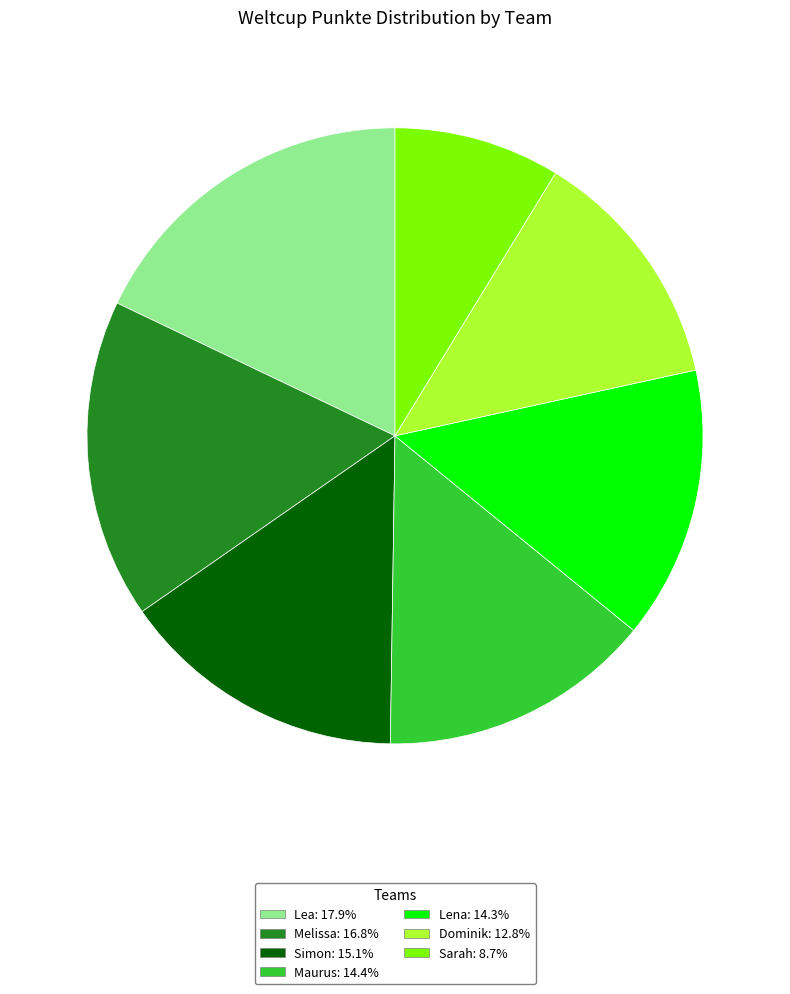

Which category has the smallest portion of the pie?

Sarah